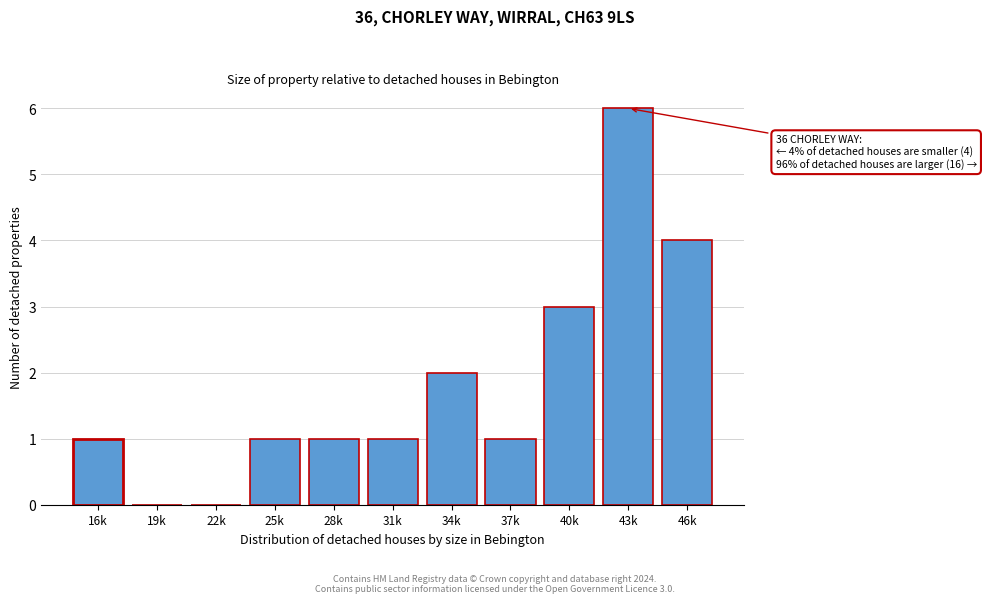

Reading left to right, extract all data points from this chart.

16k=1	19k=0	22k=0	25k=1	28k=1	31k=1	34k=2	37k=1	40k=3	43k=6	46k=4